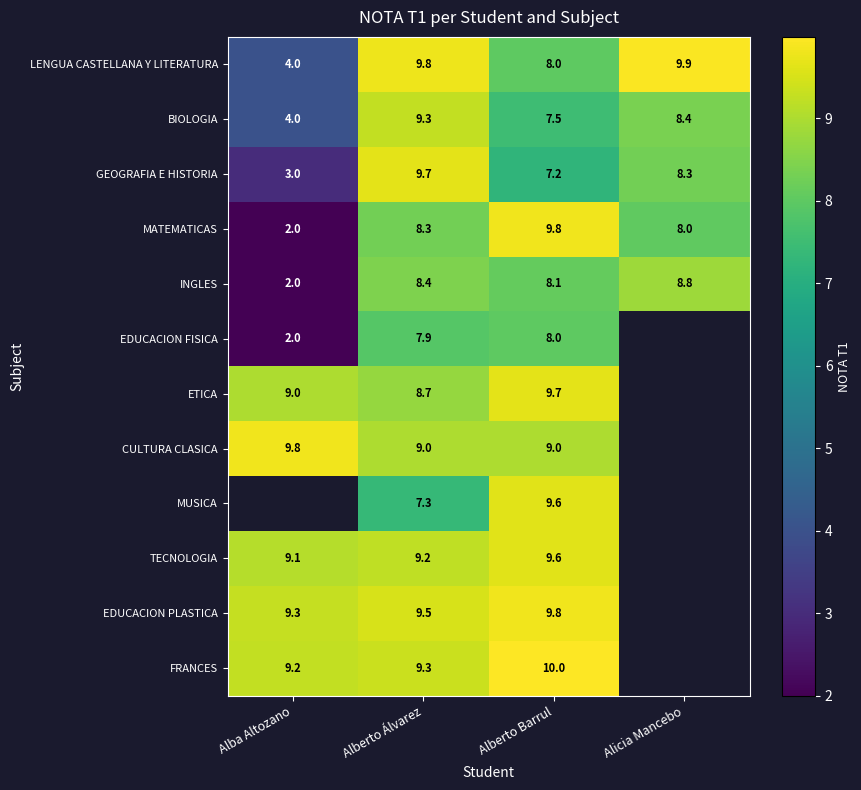

Where is MATEMATICAS nearest to the value 5?

Alba Altozano